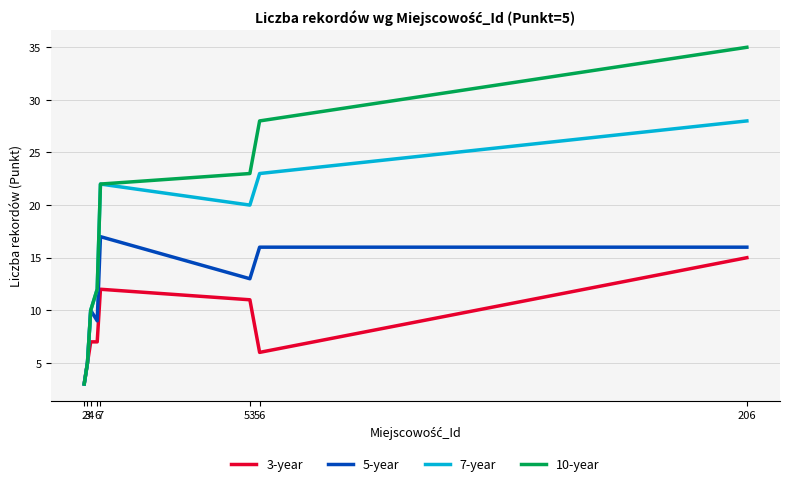

Which series has the largest range (max minus min)?

10-year